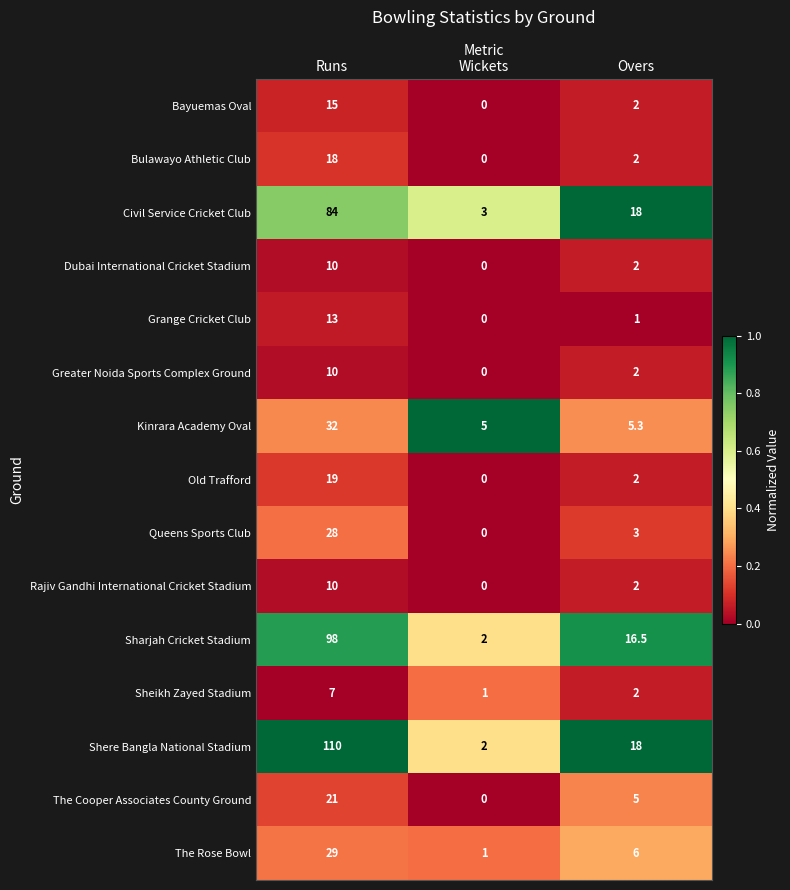

True or false: Old Trafford has a value of 0.0 at Wickets.

True